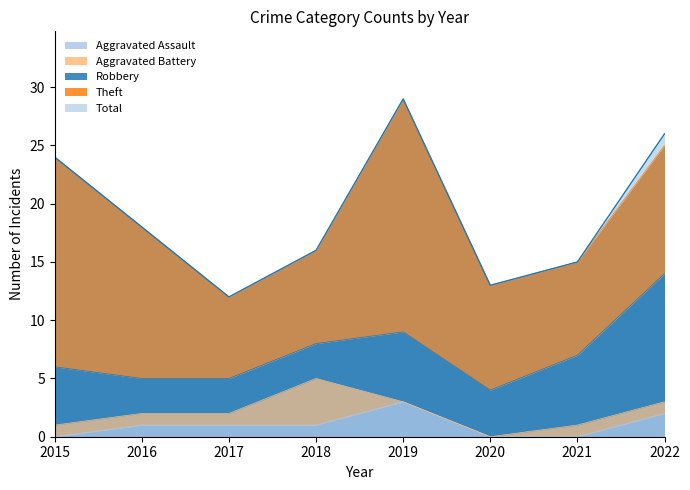

The Total series shows 19 at 2019. True or false?

False